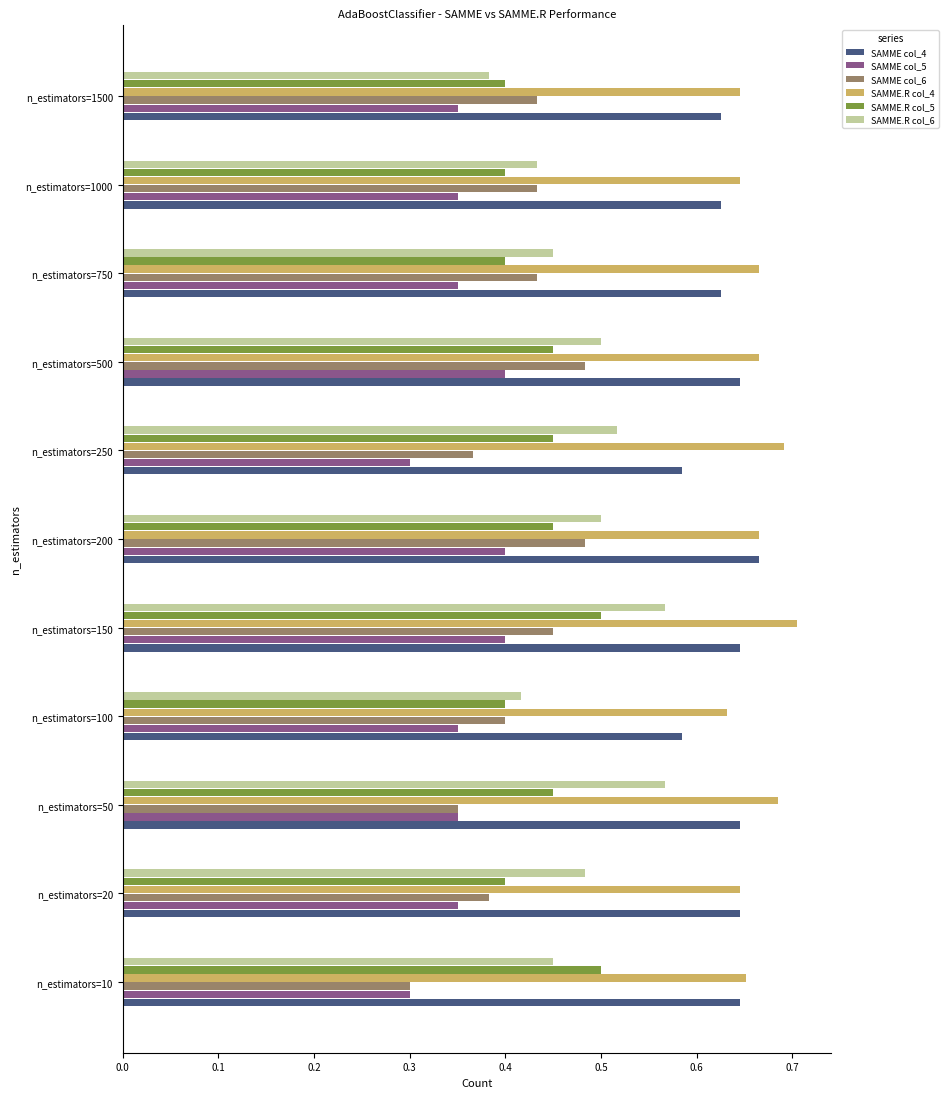

Is the value of SAMME.R col_6 at n_estimators=10 greater than the value of SAMME col_6 at n_estimators=500?

No